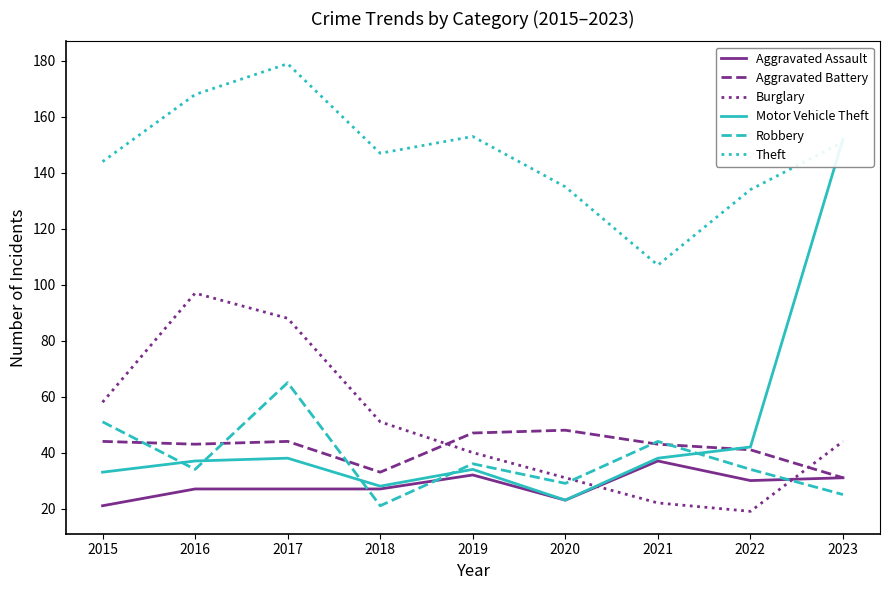

What is the value of the Burglary point at the 6th from the left?

31